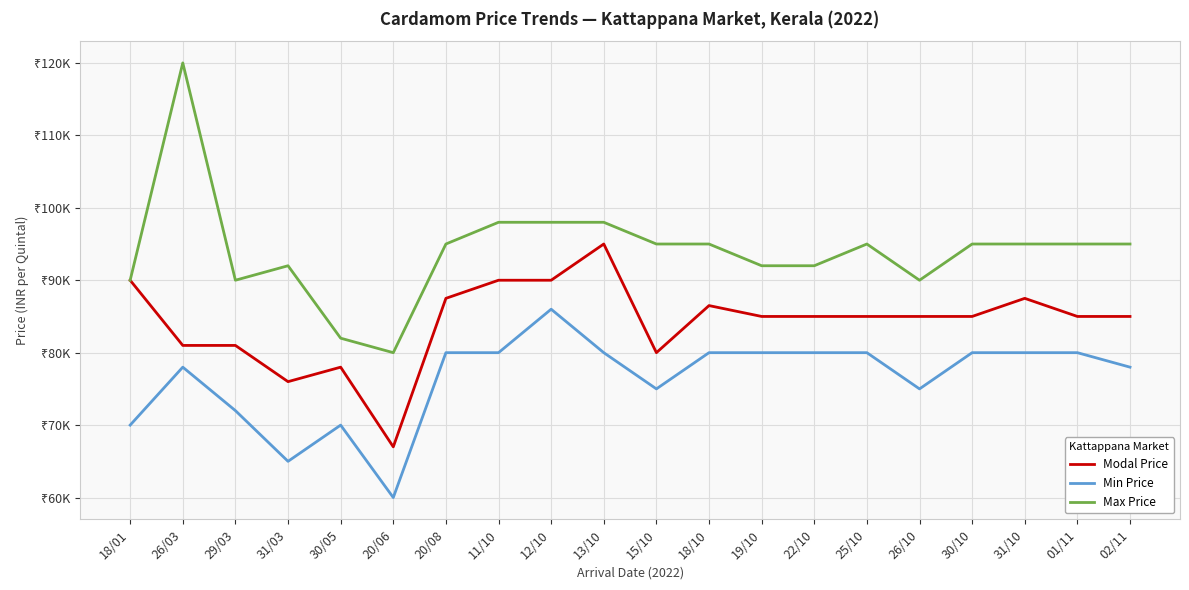

Is the value of Modal Price at 26/10 greater than the value of Max Price at 13/10?

No